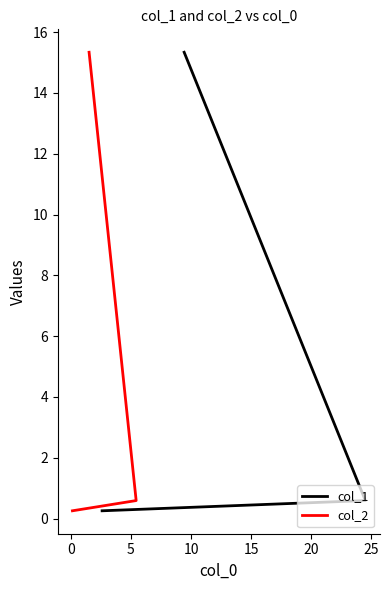

True or false: col_1 has a value of 0.9 at 0.

False